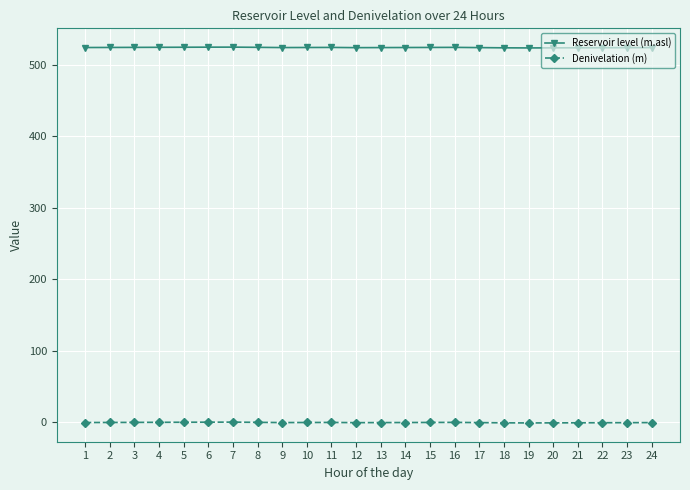

True or false: Reservoir level (m.asl) and Denivelation (m) cross at least once.

False